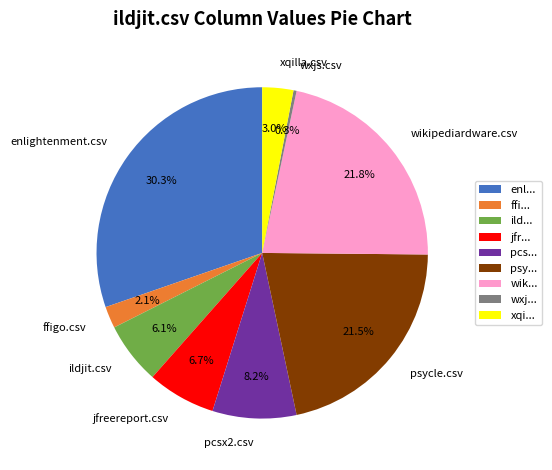

Combined, what portion of the pie is enlightenment.csv and ffigo.csv?

32.4%